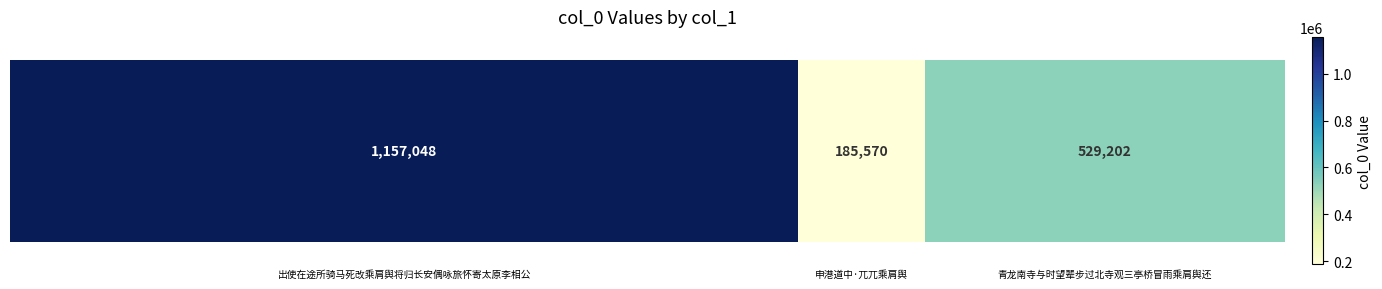

How many values are below 529202?

1